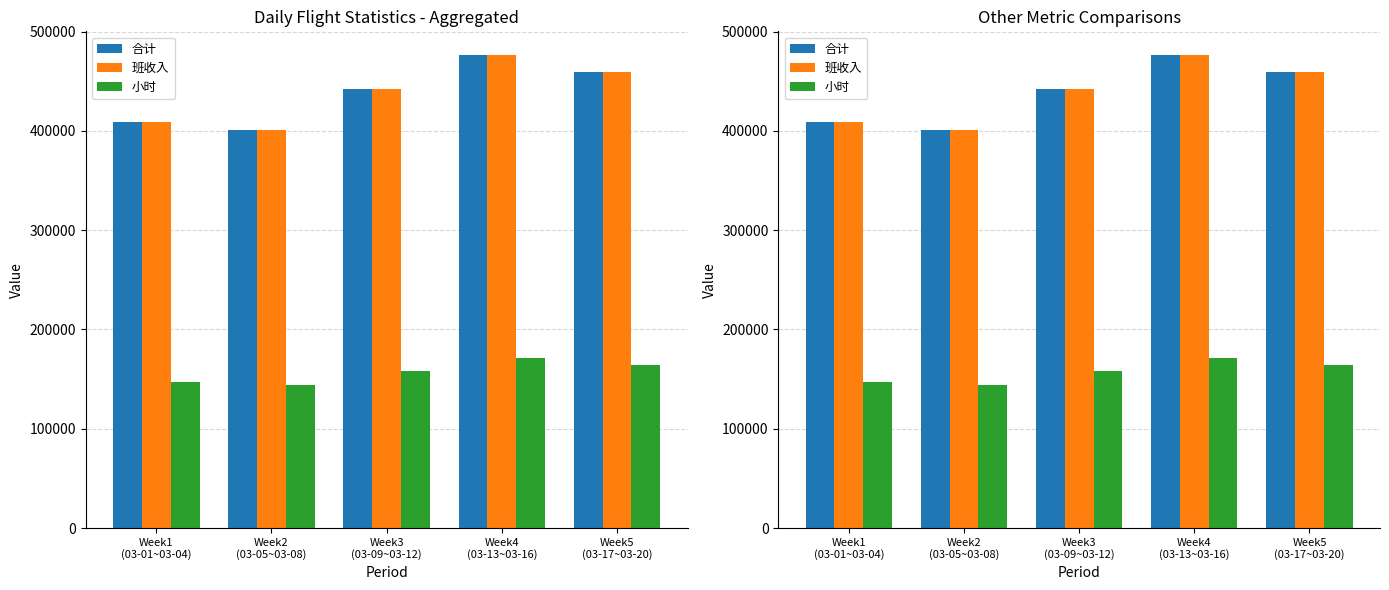

Which label corresponds to the largest value in the chart?

Week4
(03-13~03-16)